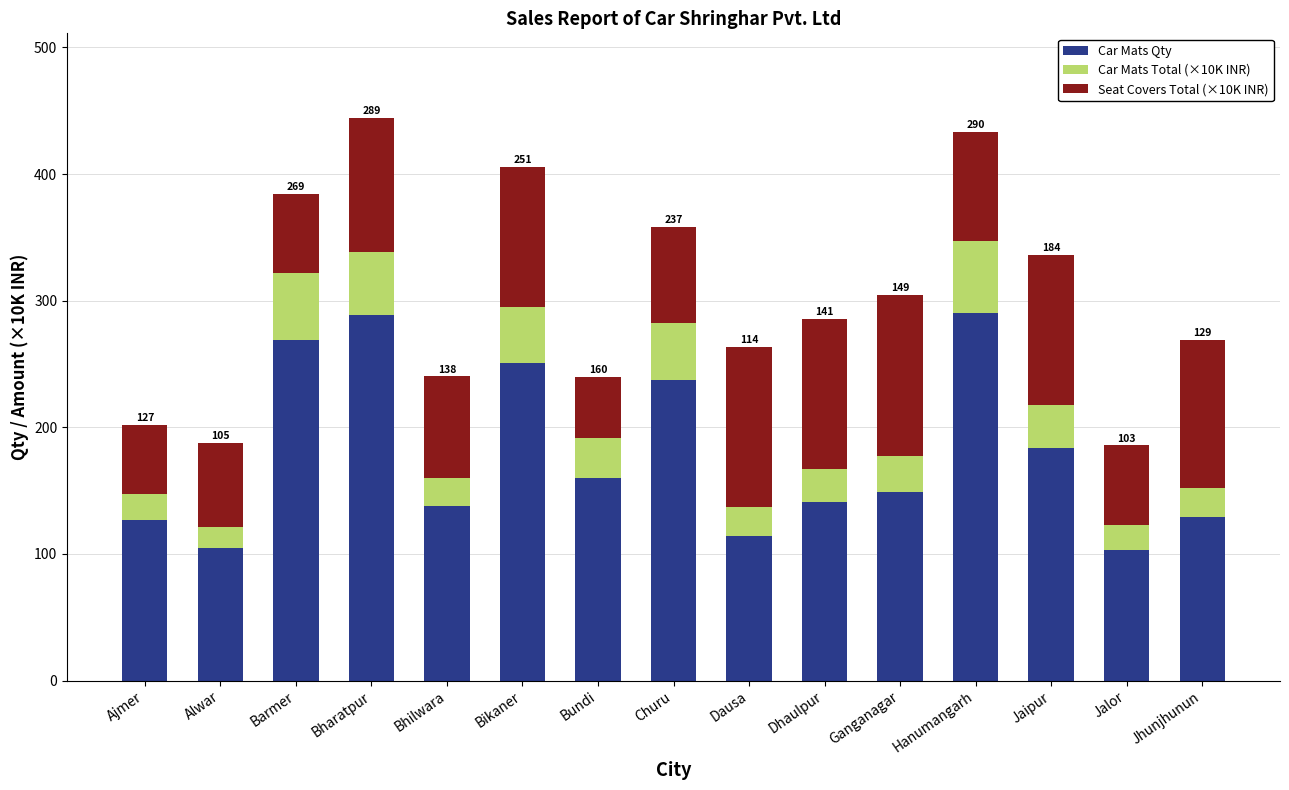

The value of Car Mats Qty at Bharatpur is 97.7. True or false?

False